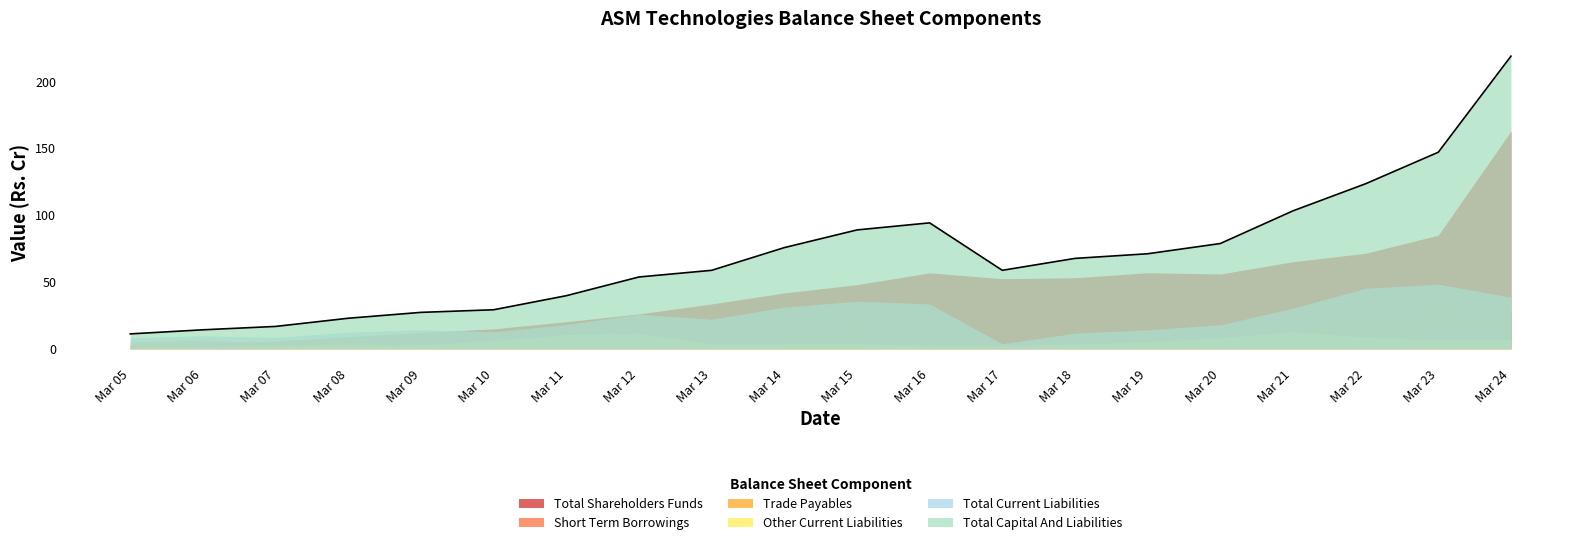

True or false: Total Shareholders Funds has a value of 4.5 at Mar 06.

True